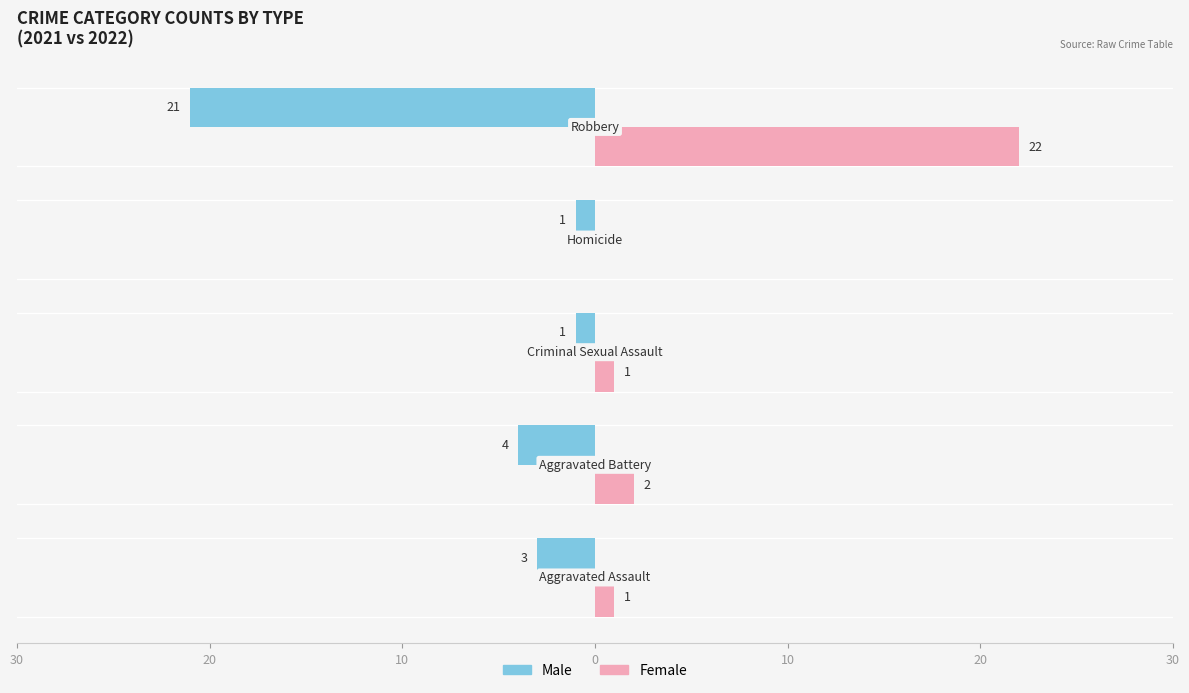

What are all the series names shown in the legend?

Male, Female